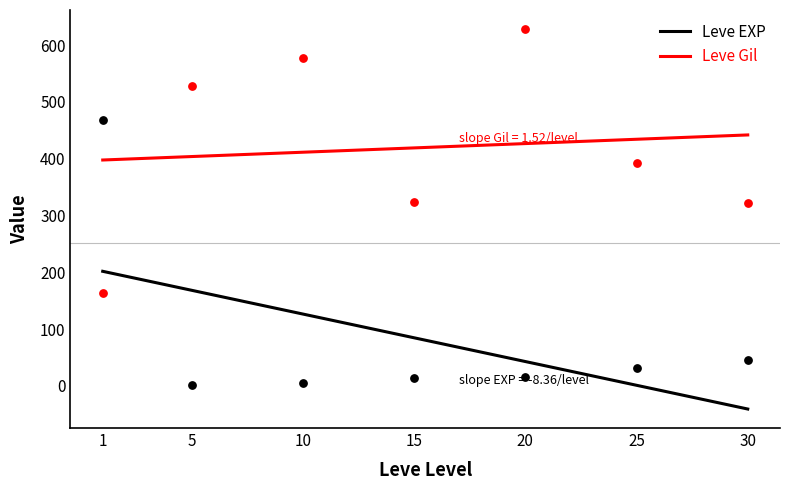

Which series contains the highest Y value?

Leve Gil